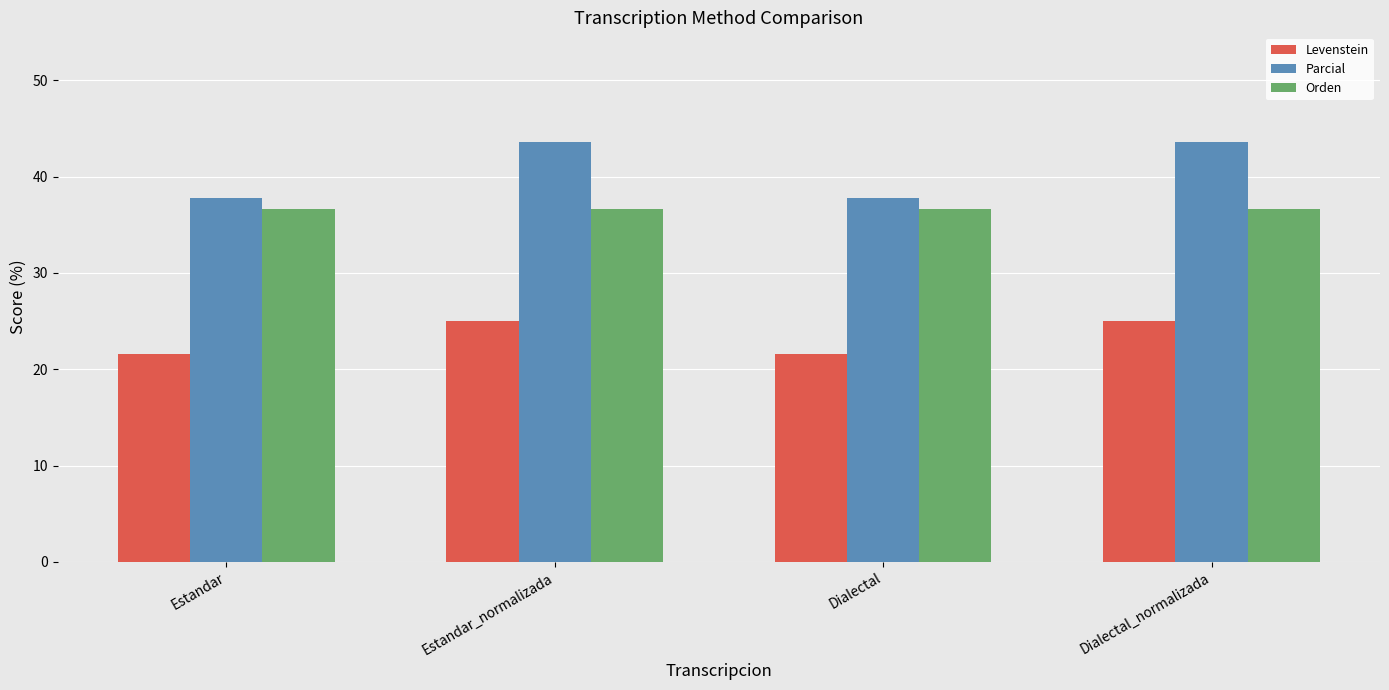

List the series in order of their peak value, lowest first.

Levenstein, Orden, Parcial